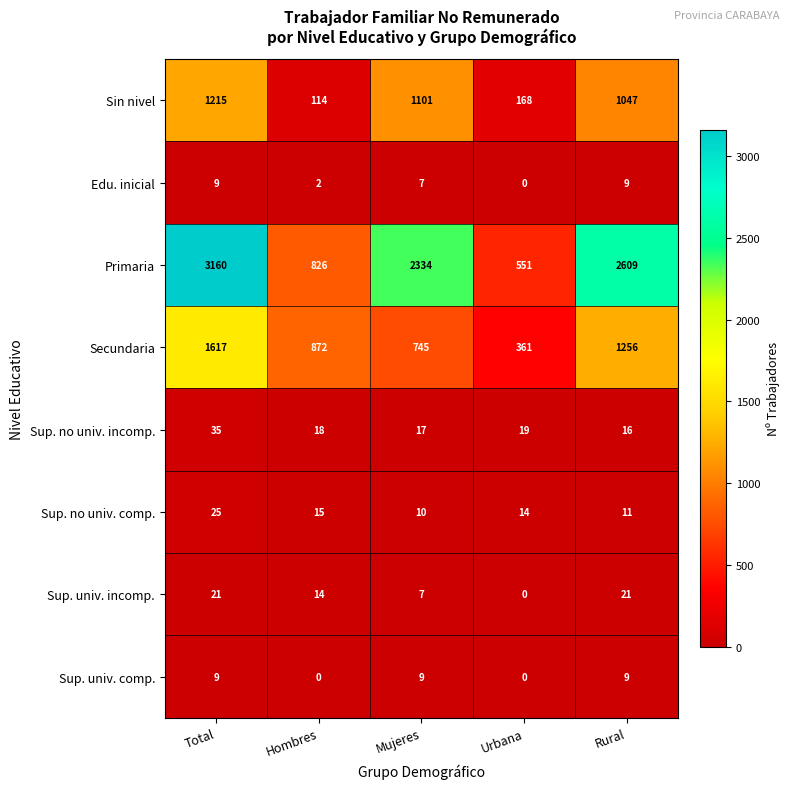

What is the difference between the maximum and second lowest values in the Sup. univ. incomp. series?

14